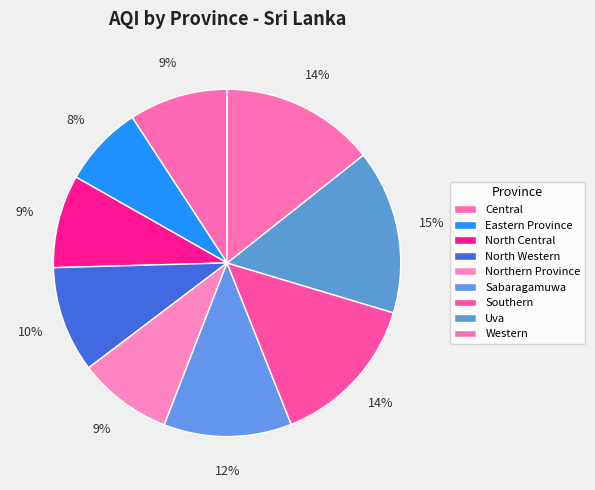

How many slices are in this pie chart?

9